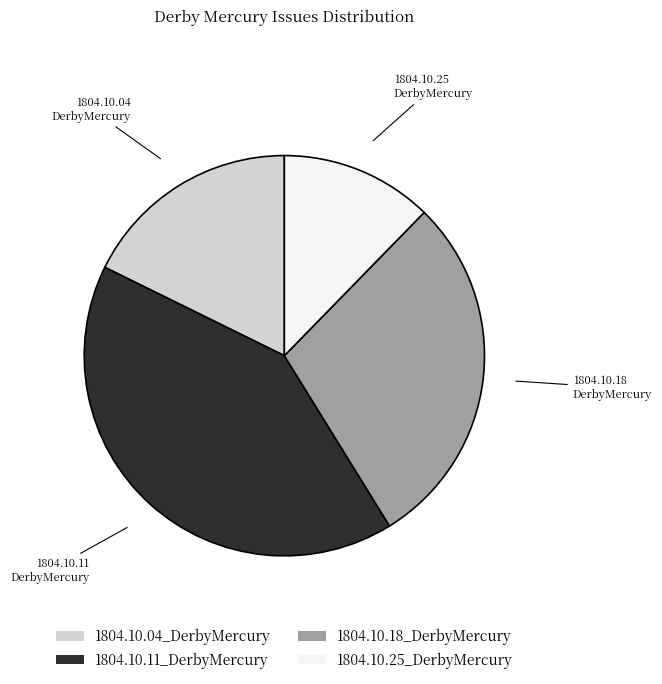

How many segments does this pie chart have?

4